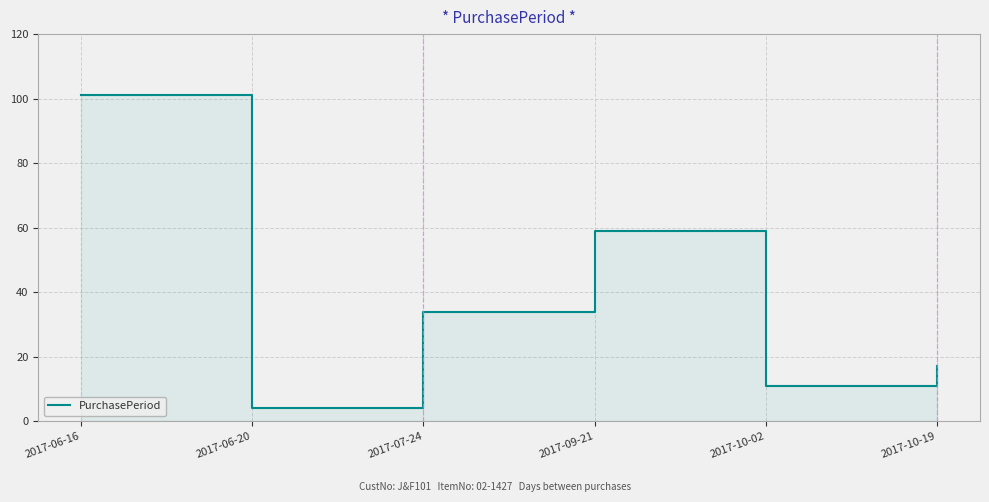

What is the approximate value at 2017-07-24, to the nearest 5?

35